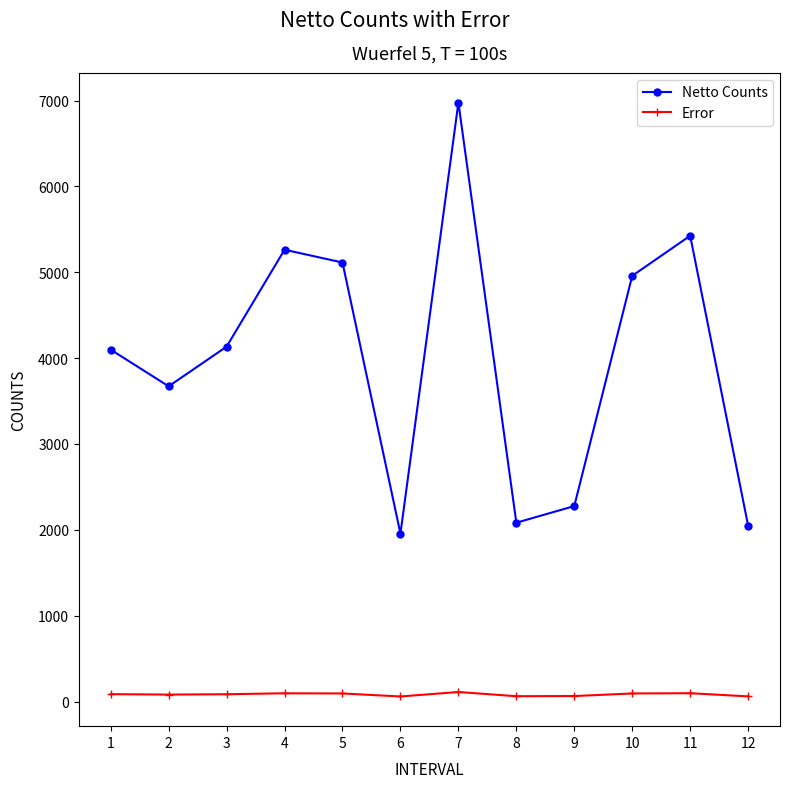

How many values in the Error series are below 86?

6